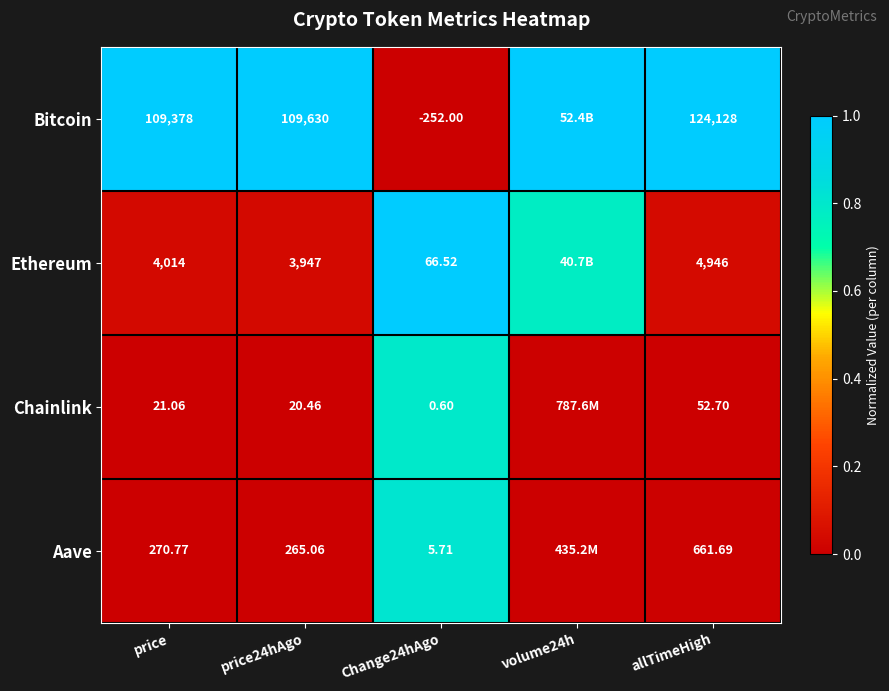

Rank the series at price24hAgo from lowest to highest value.

Chainlink, Aave, Ethereum, Bitcoin